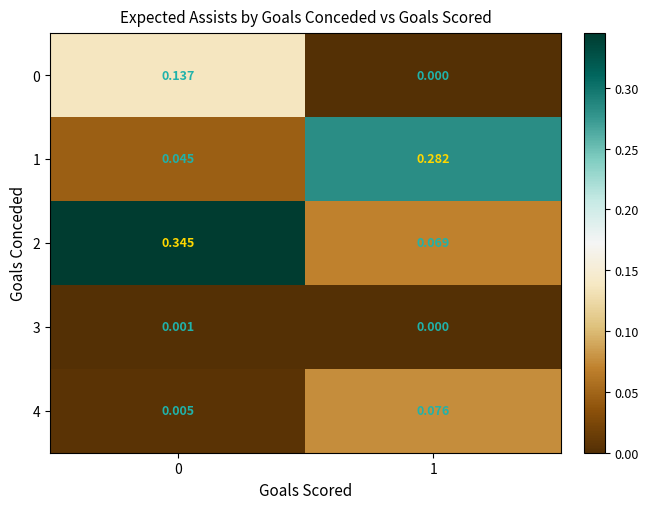

Is the value of 2 at 1 greater than the value of 0 at 0?

No